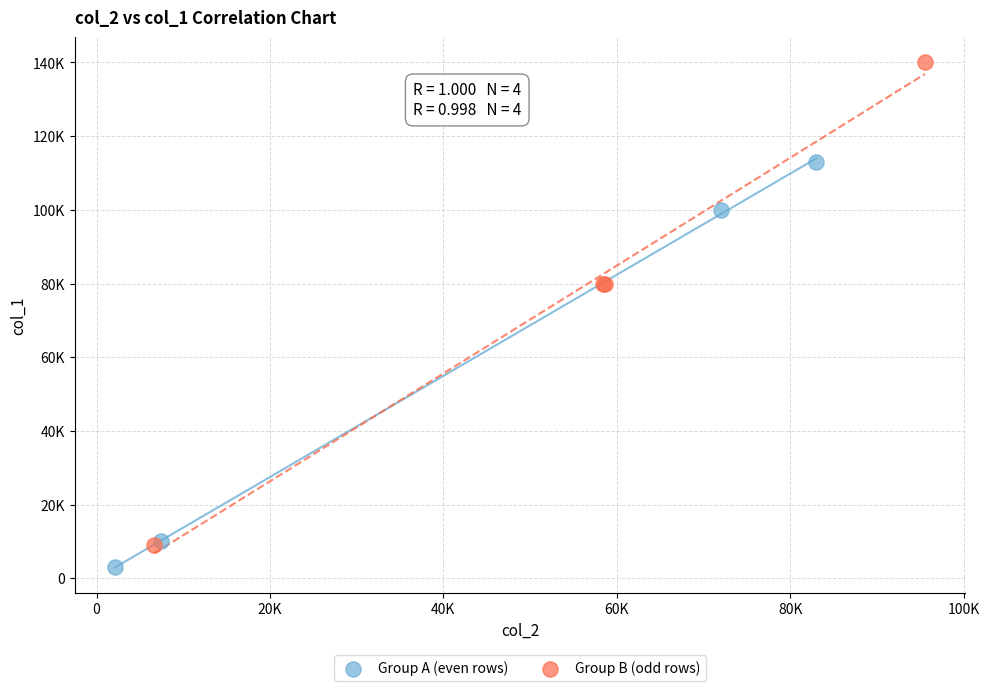

What are all the series names shown in the legend?

Group A (even rows), Group B (odd rows)